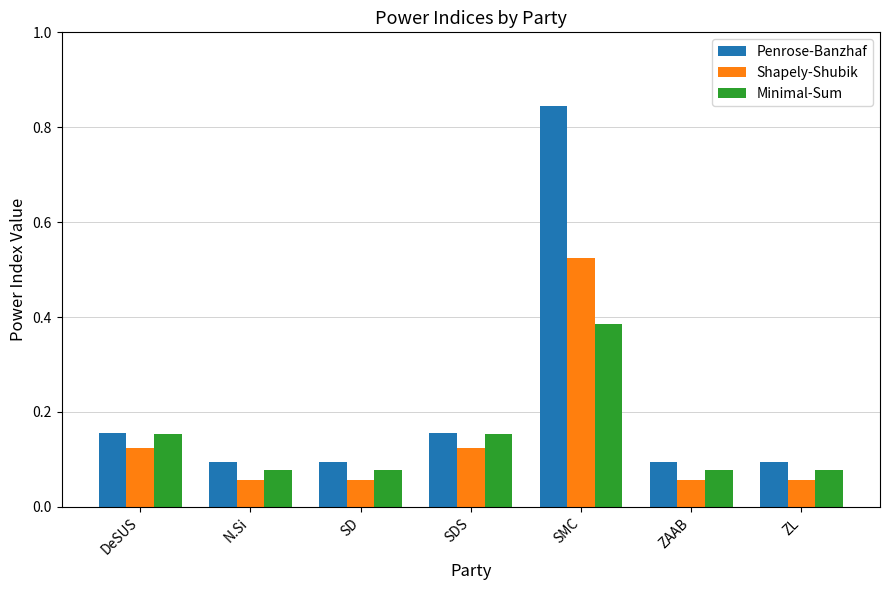

Which category has the highest value in the Shapely-Shubik series?

SMC